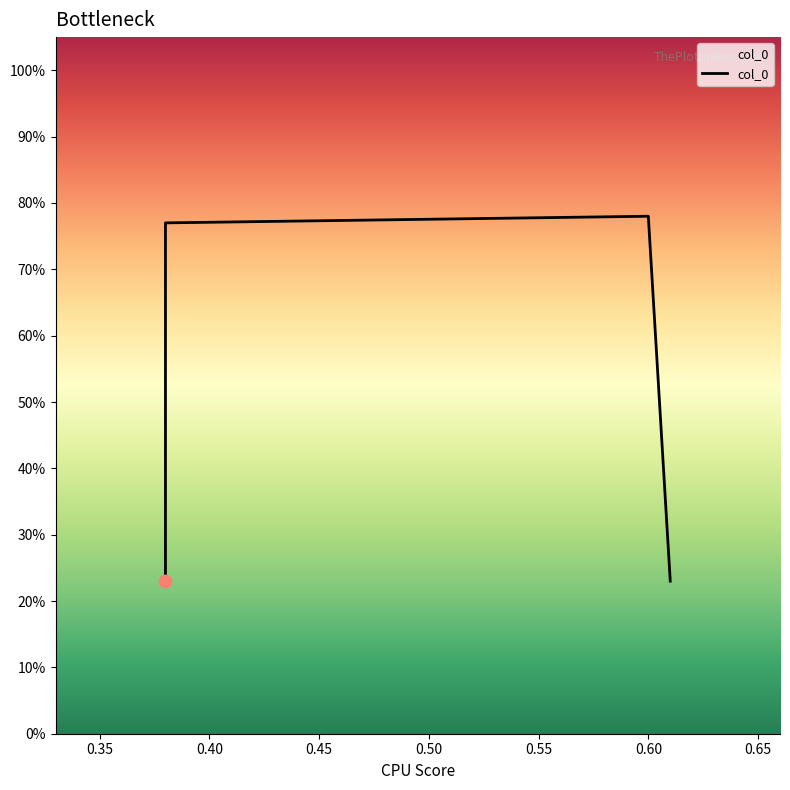

Which has a higher value, 0.38 or 0.38?

0.38